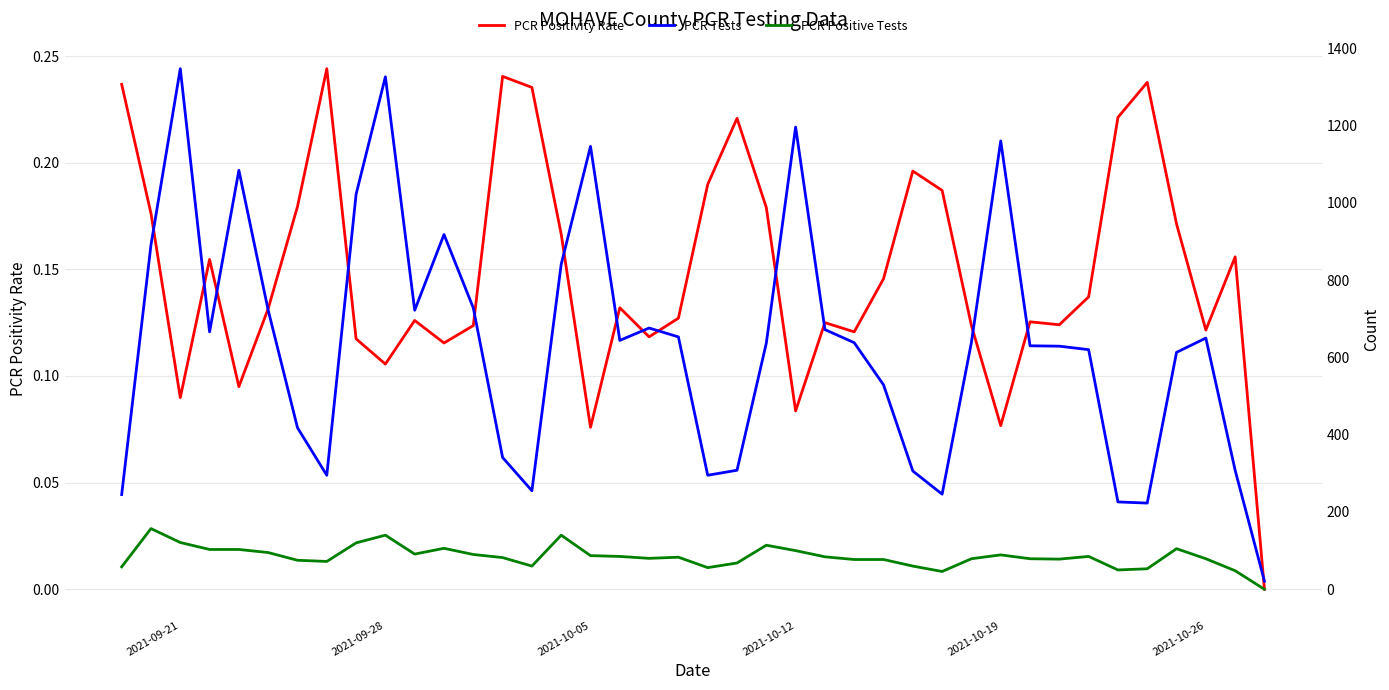

Is the value of PCR Tests at 36 greater than the value of PCR Positivity Rate at 15?

Yes